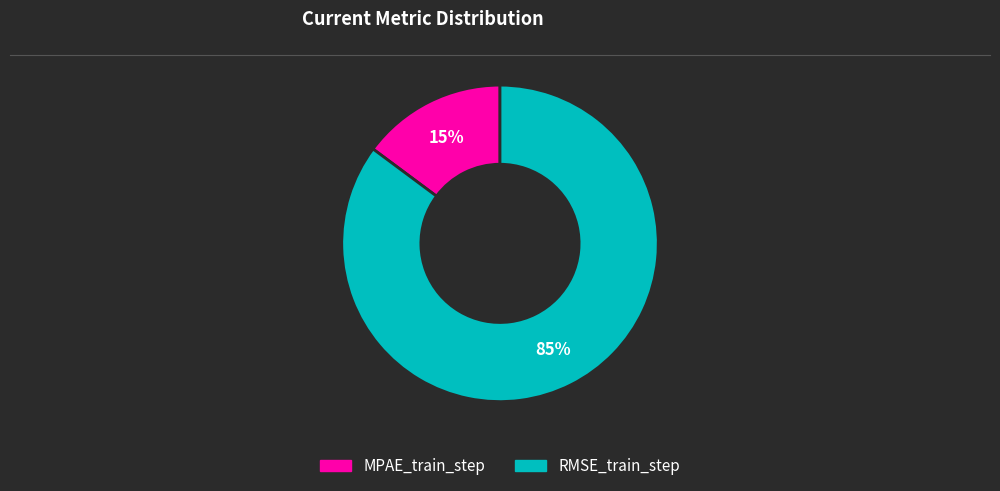

Does RMSE_train_step account for over 50% of the chart?

Yes